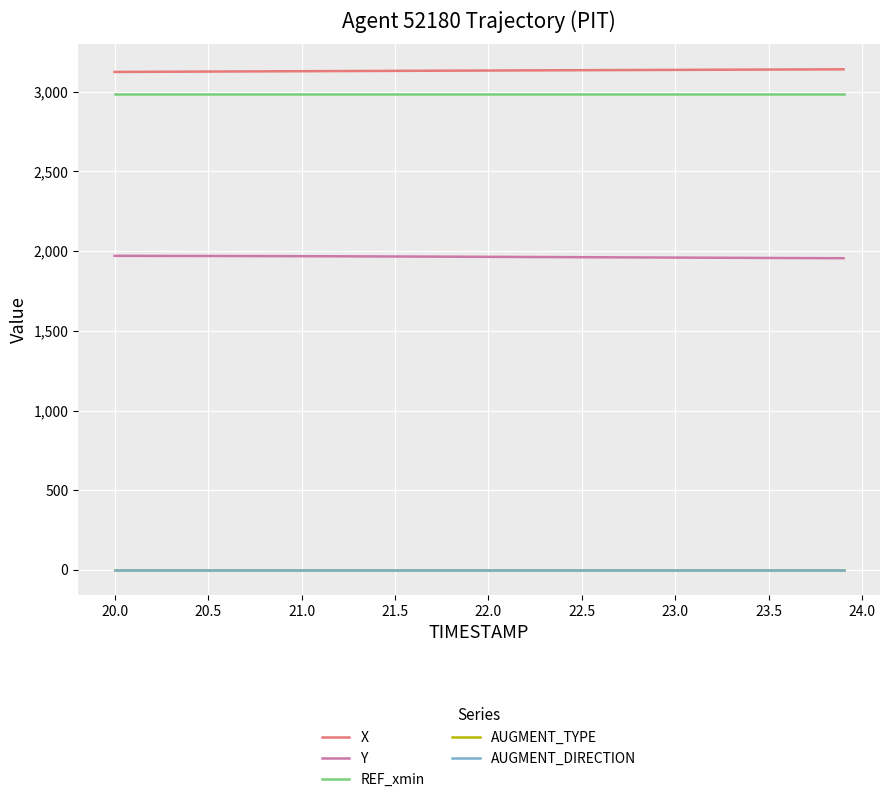

True or false: AUGMENT_TYPE and AUGMENT_DIRECTION cross at least once.

False